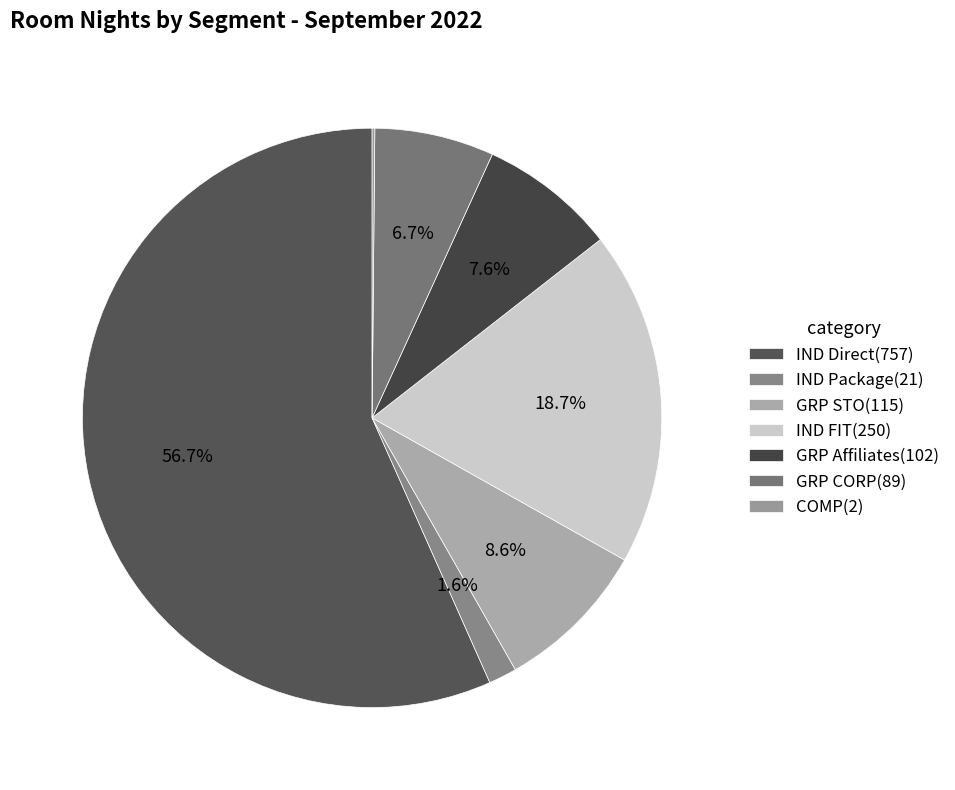

To the nearest percent, what is the difference between the largest and smallest slice percentages?

57%